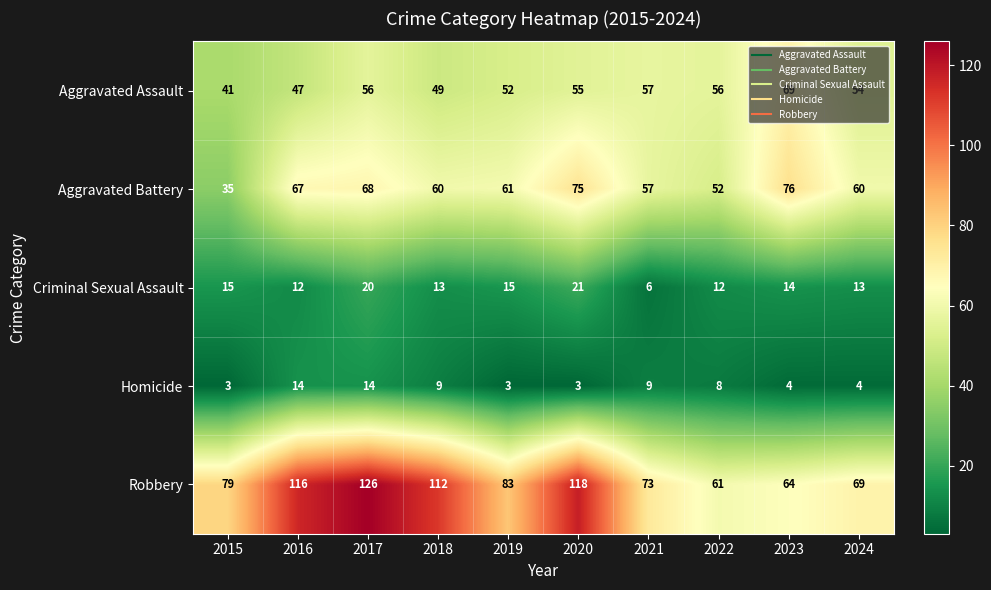

The Robbery series shows 68 at 2016. True or false?

False